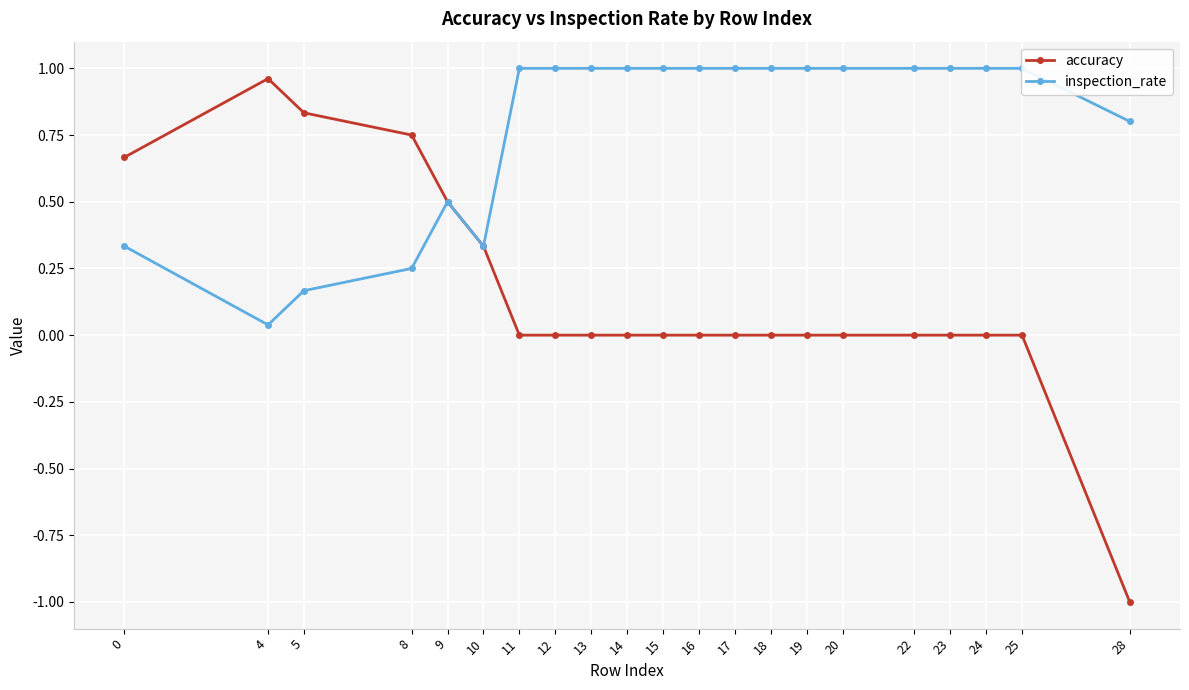

At which label does accuracy reach its peak?

4